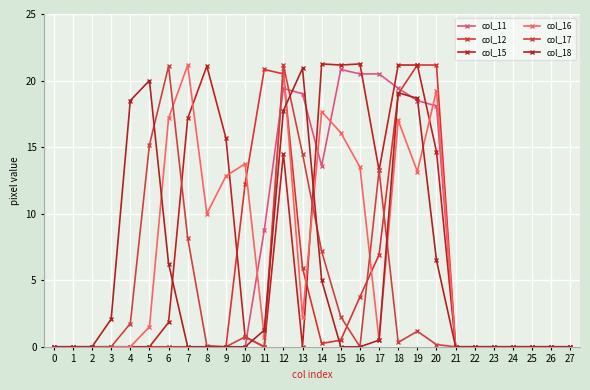

Rank the series by their maximum value, from highest to lowest.

col_15, col_12, col_16, col_17, col_18, col_11